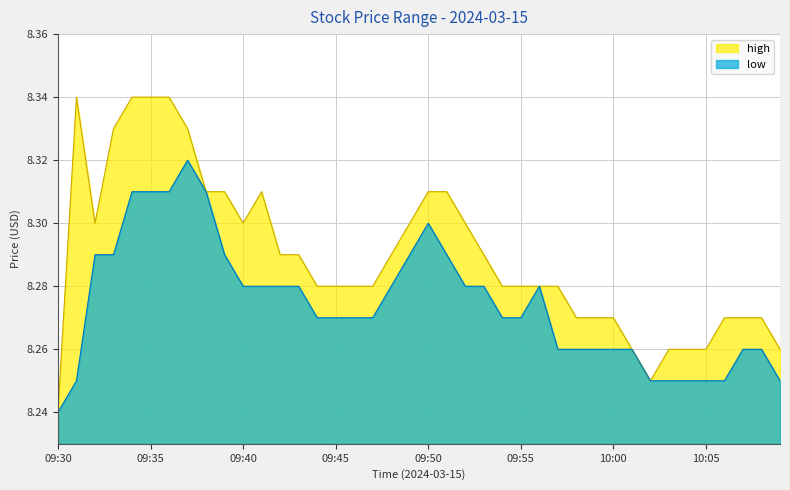

What is the label of the 25th point from the left?

09:54